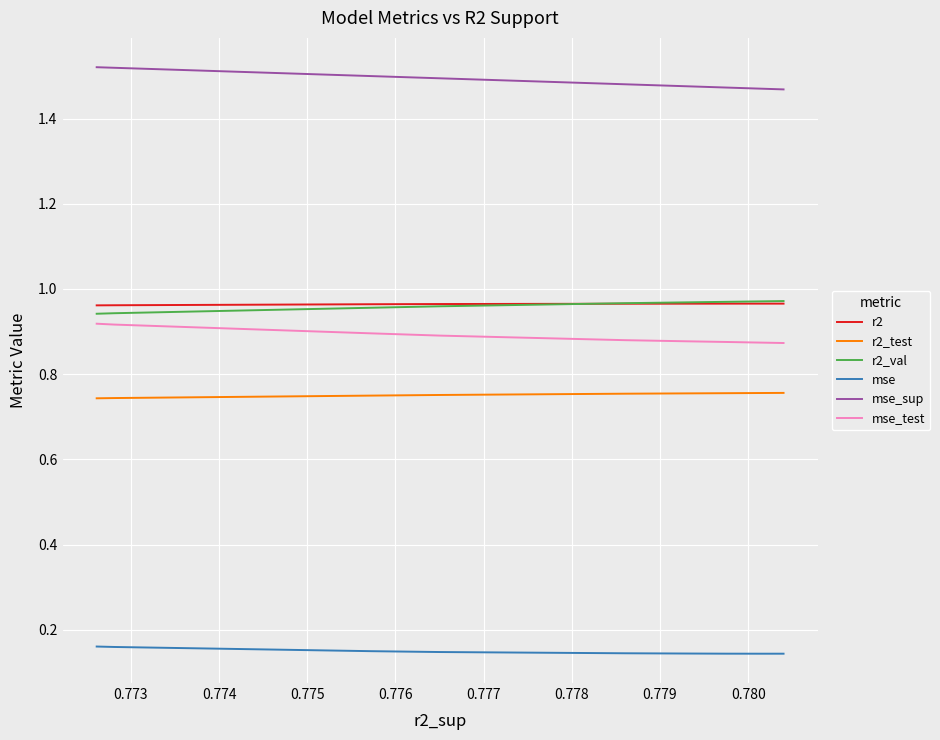

What is the total value across all series at 0.778?

5.2